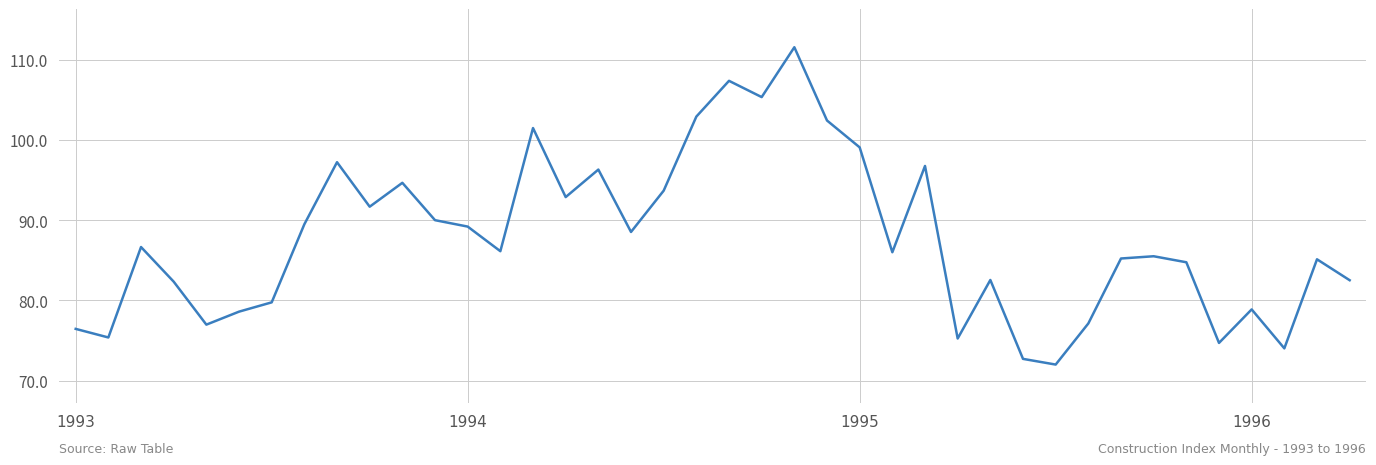

What is the difference between the maximum and minimum values?

39.6